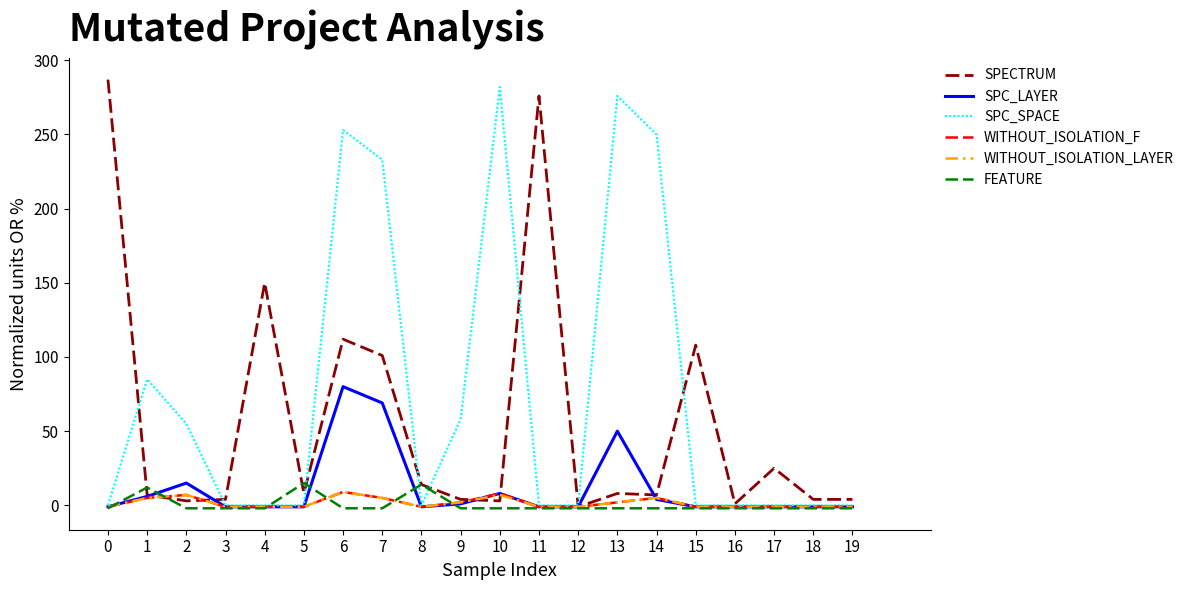

What is the difference between the maximum and second lowest values in the SPC_LAYER series?

81